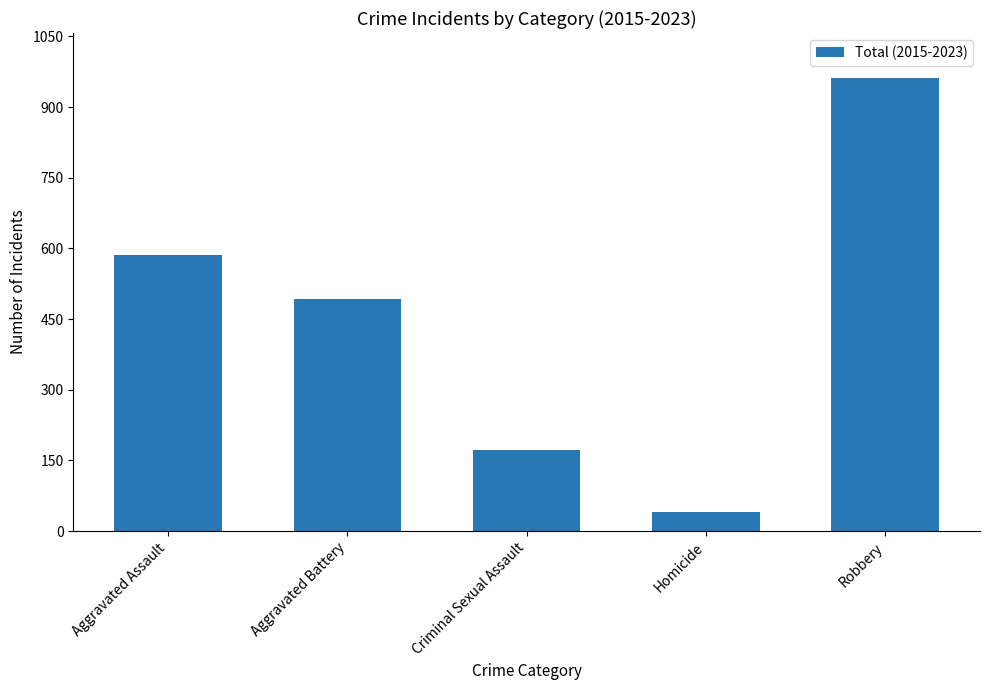

Reading right to left, extract all data points from this chart.

961	40	173	493	587